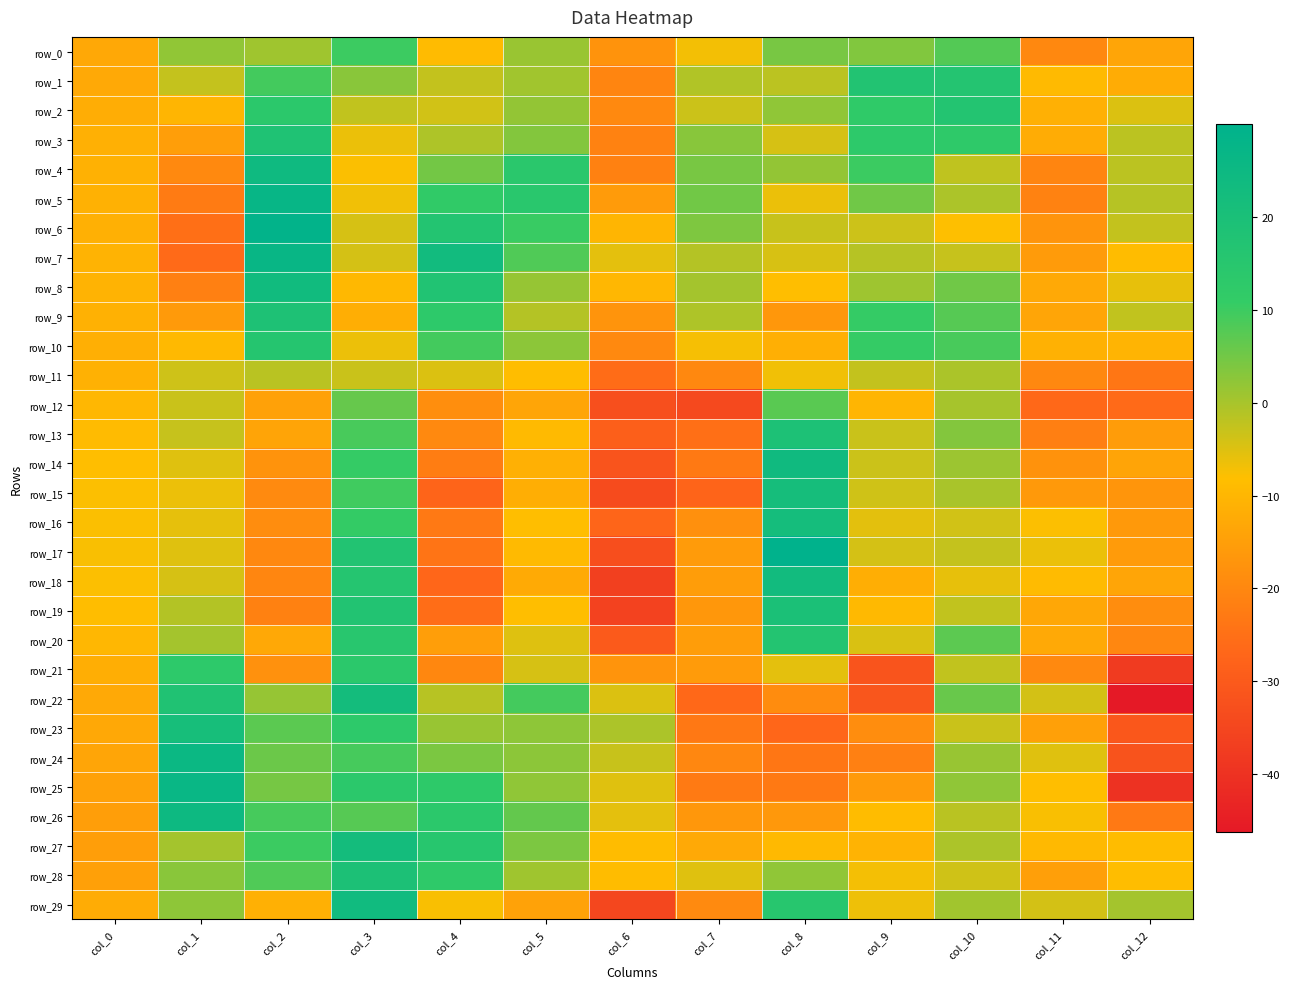

What is the lowest value of the row_27 series?

-15.2